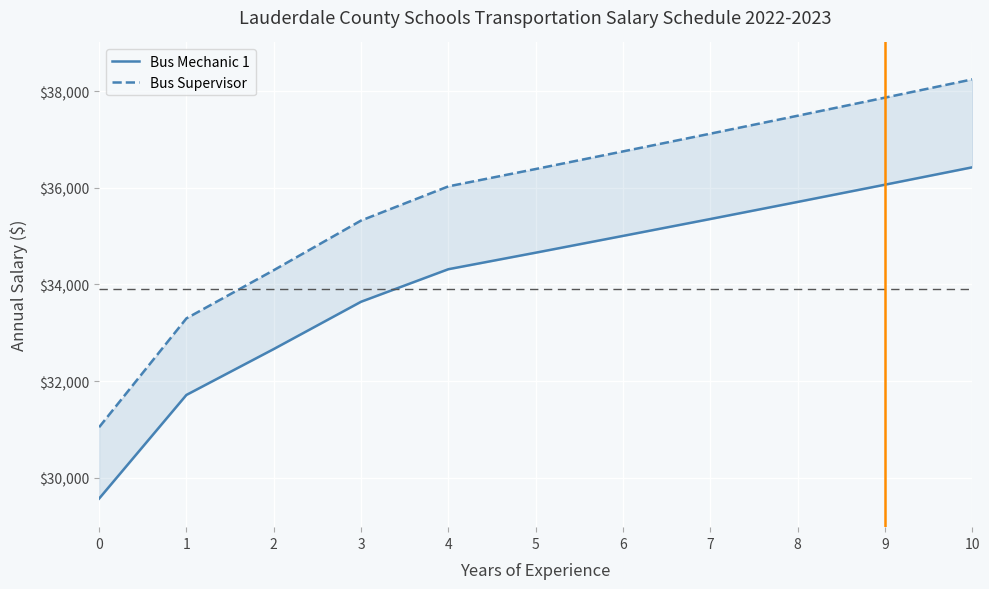

Reading left to right, list all the values displayed in this chart.

Bus Mechanic 1: 29564.8	31712.1	32662.3	33642.0	34316.1	34658.4	35005.9	35355.6	35709.4	36066.4	36426.6
Bus Supervisor: 31043.1	33297.7	34295.5	35324.1	36031.9	36391.3	36756.2	37123.4	37494.9	37869.8	38247.9